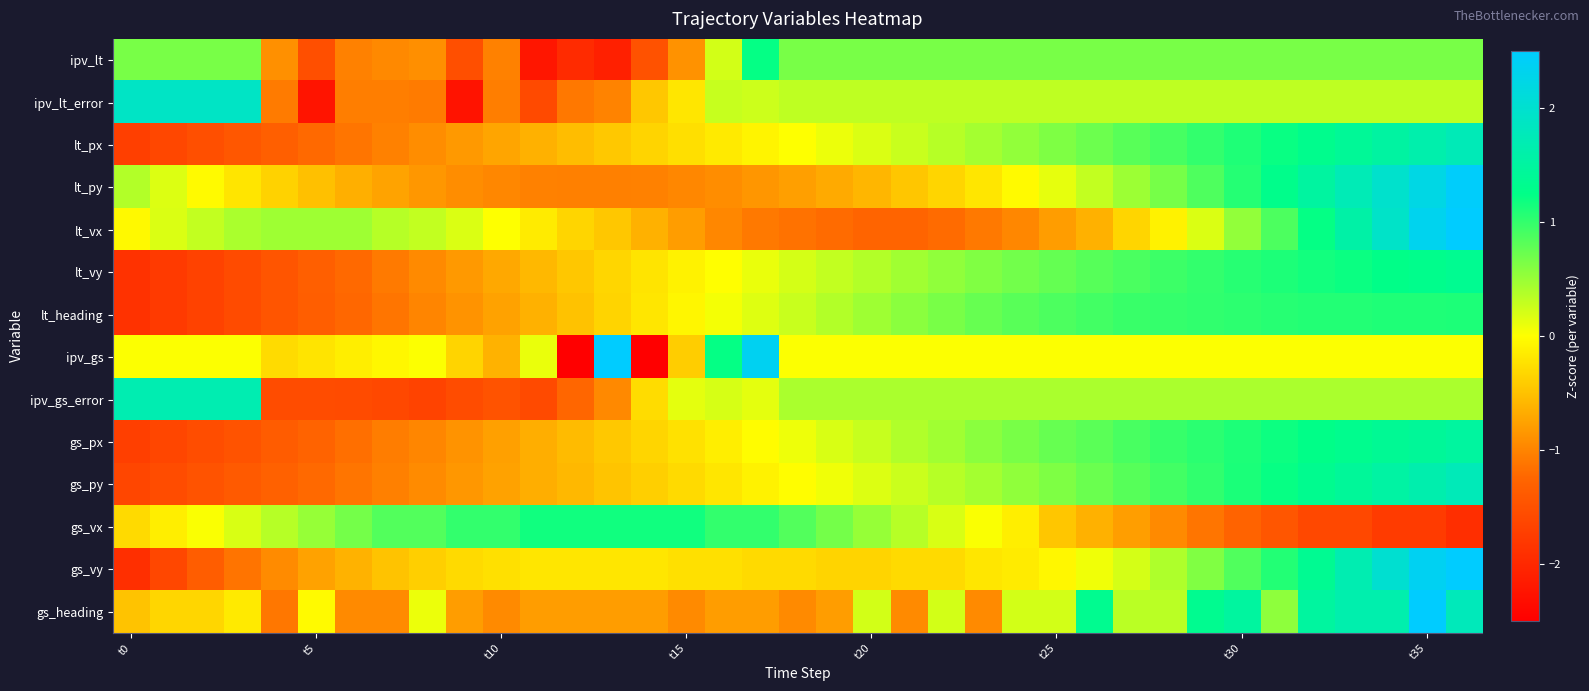

What is the smallest value displayed?

-2.9